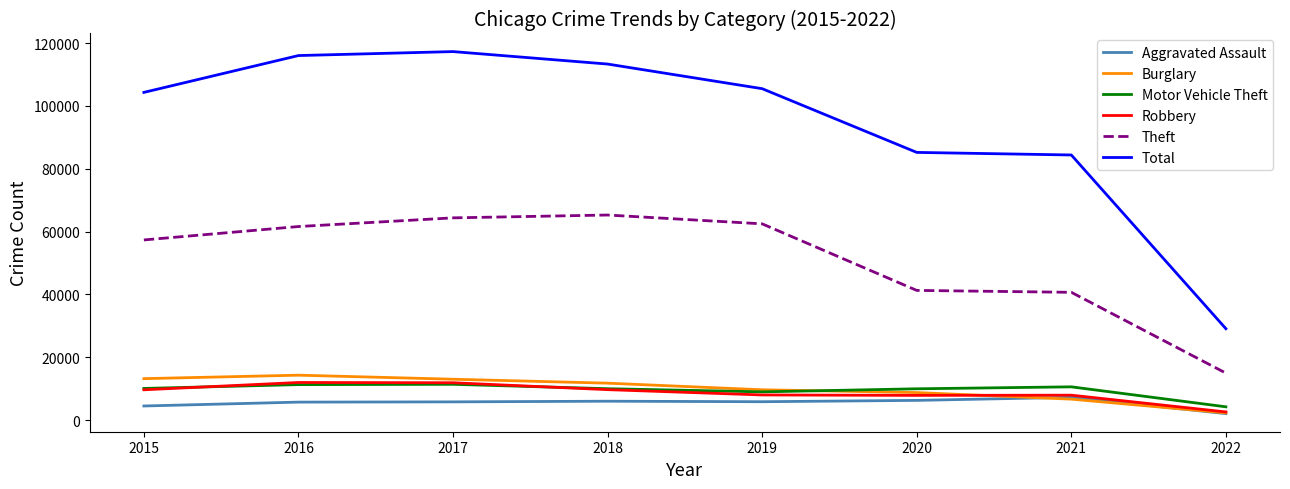

What is the minimum value shown in the chart?

2049